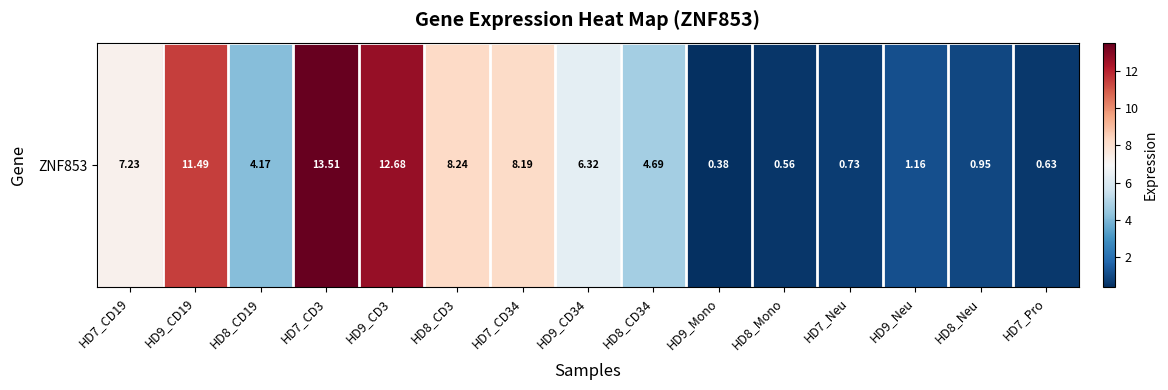

Is it true that the value at HD8_Mono is 0.6?

True